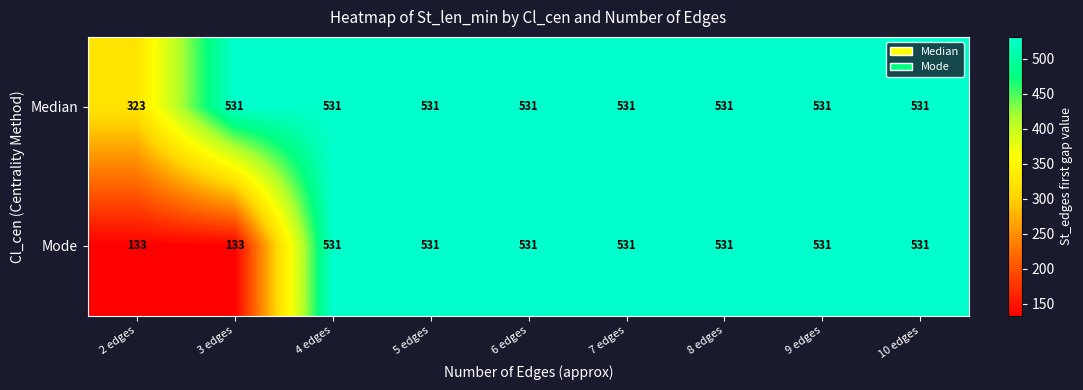

Which series has the widest spread of values?

Mode